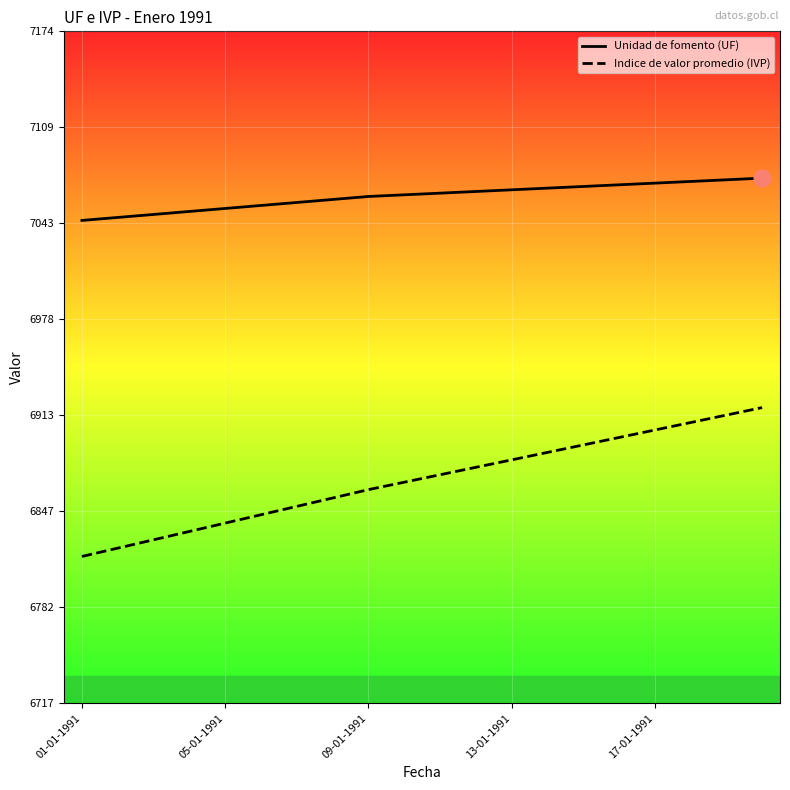

What is the sum of all Indice de valor promedio (IVP) values?

137370.6